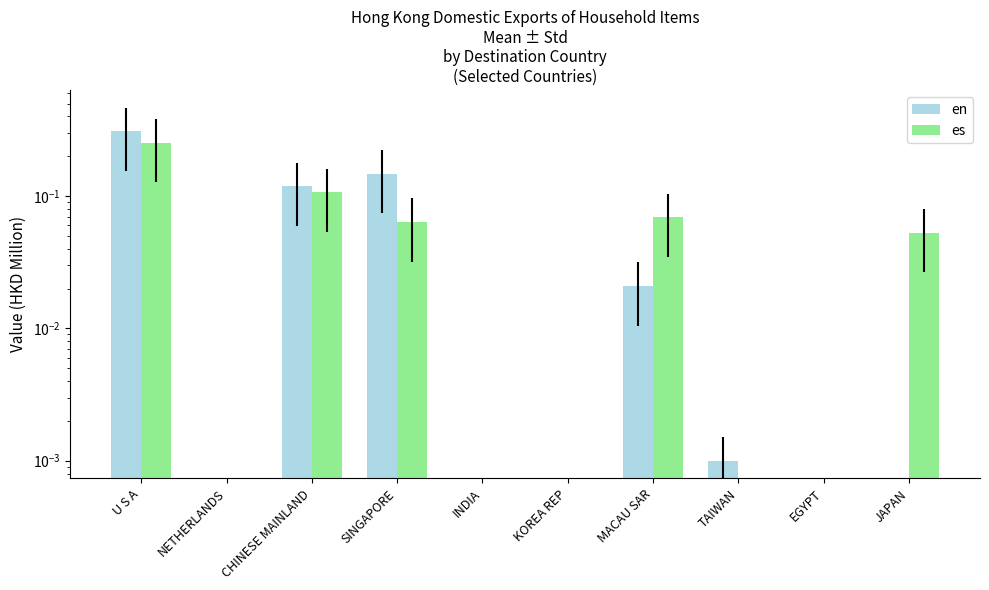

Reading left to right, extract all data points from this chart.

en: 0.3	0.0	0.1	0.1	0.0	0.0	0.0	0.0	0.0	0.0
es: 0.3	0.0	0.1	0.1	0.0	0.0	0.1	0.0	0.0	0.1